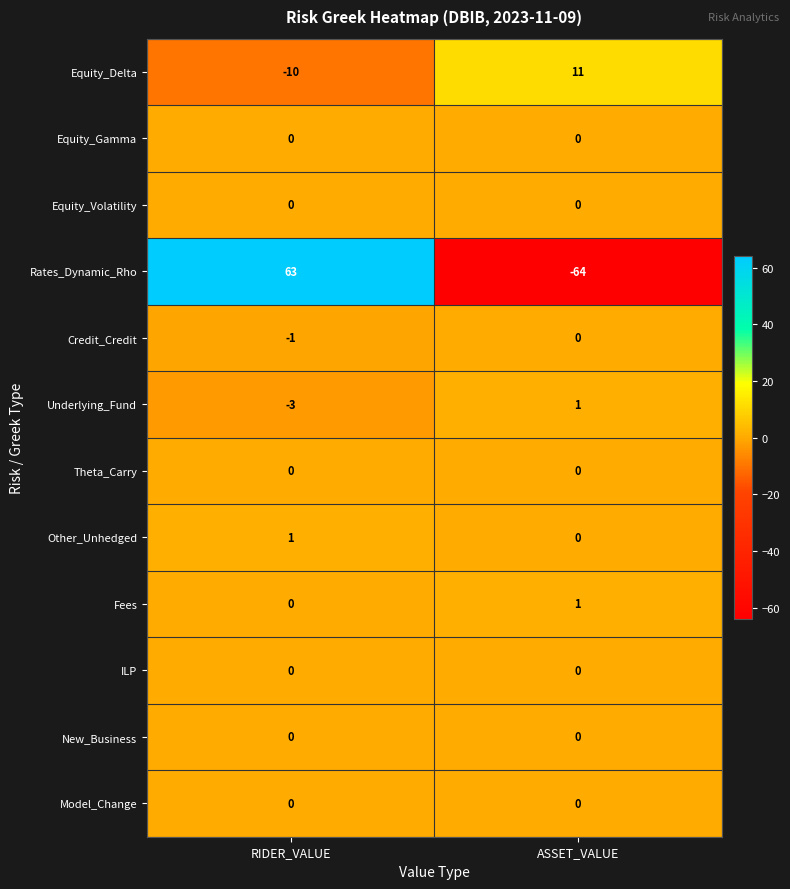

The value of Other_Unhedged at RIDER_VALUE is 1. True or false?

True